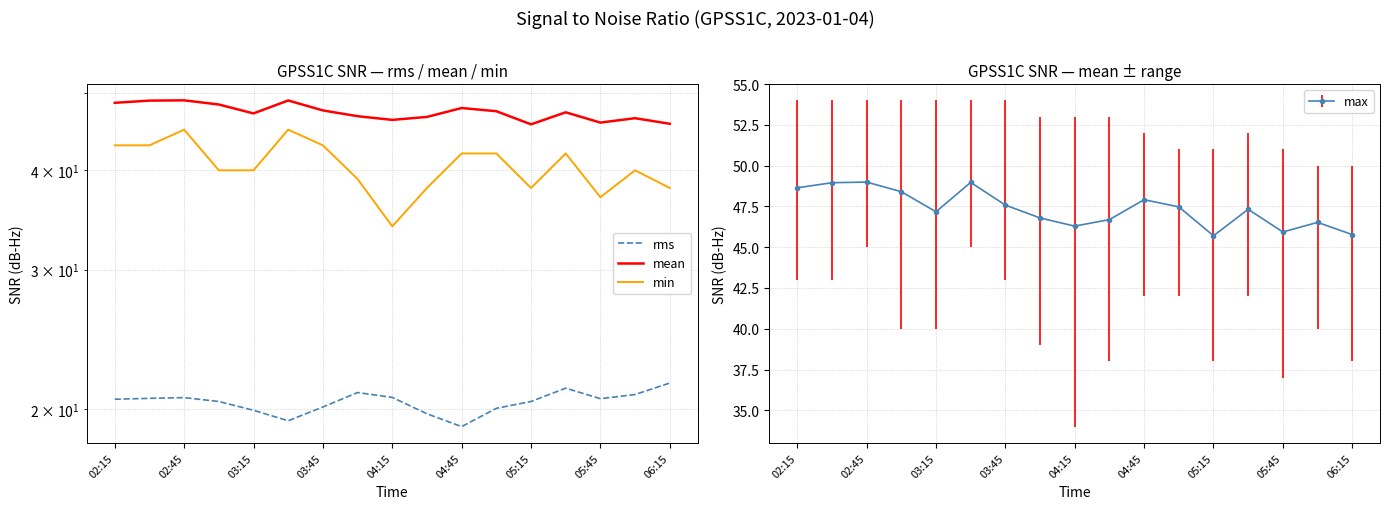

The max series shows 47.2 at 03:15. True or false?

True